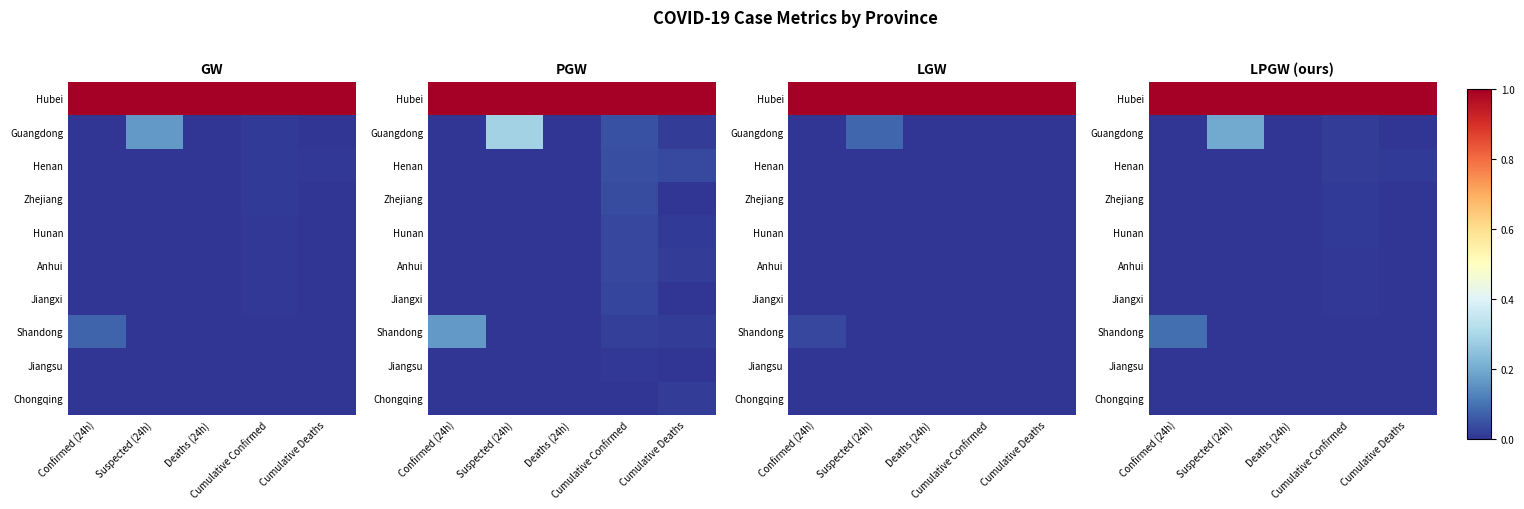

The Zhejiang series shows 0.0 at Suspected (24h). True or false?

True